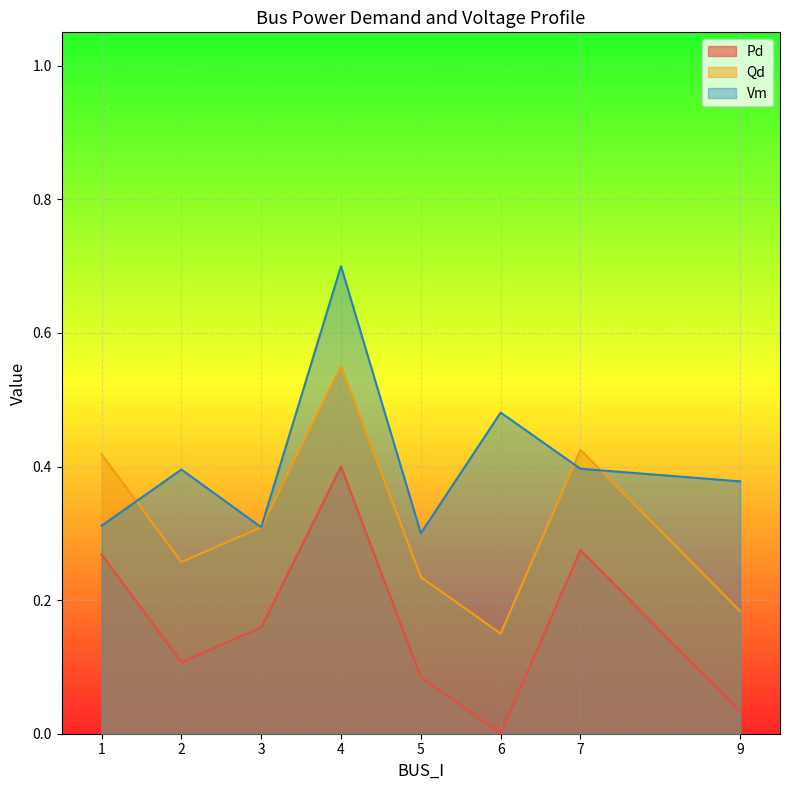

How many interior local valleys does the Qd series have?

2